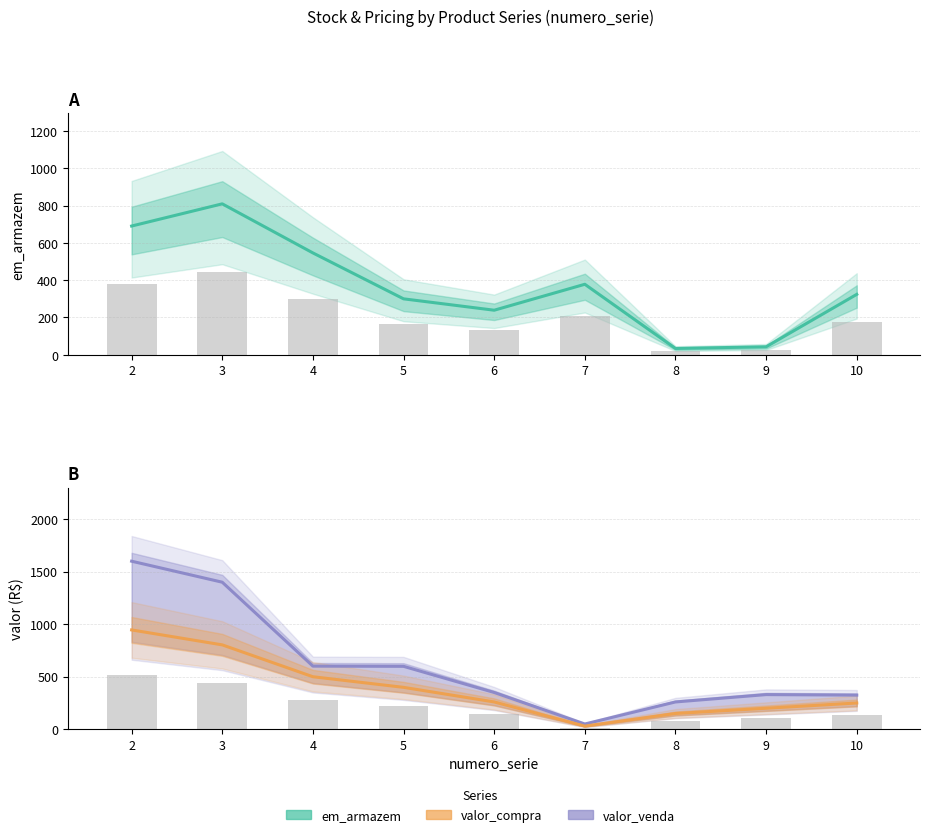

How many data points in em_armazem are less than 324?

4